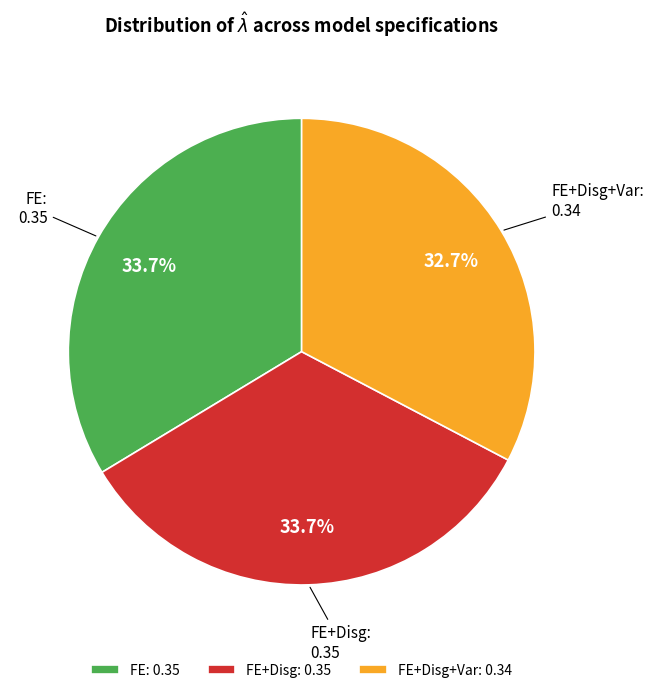

The FE+Disg slice represents 34% of the pie. True or false?

True